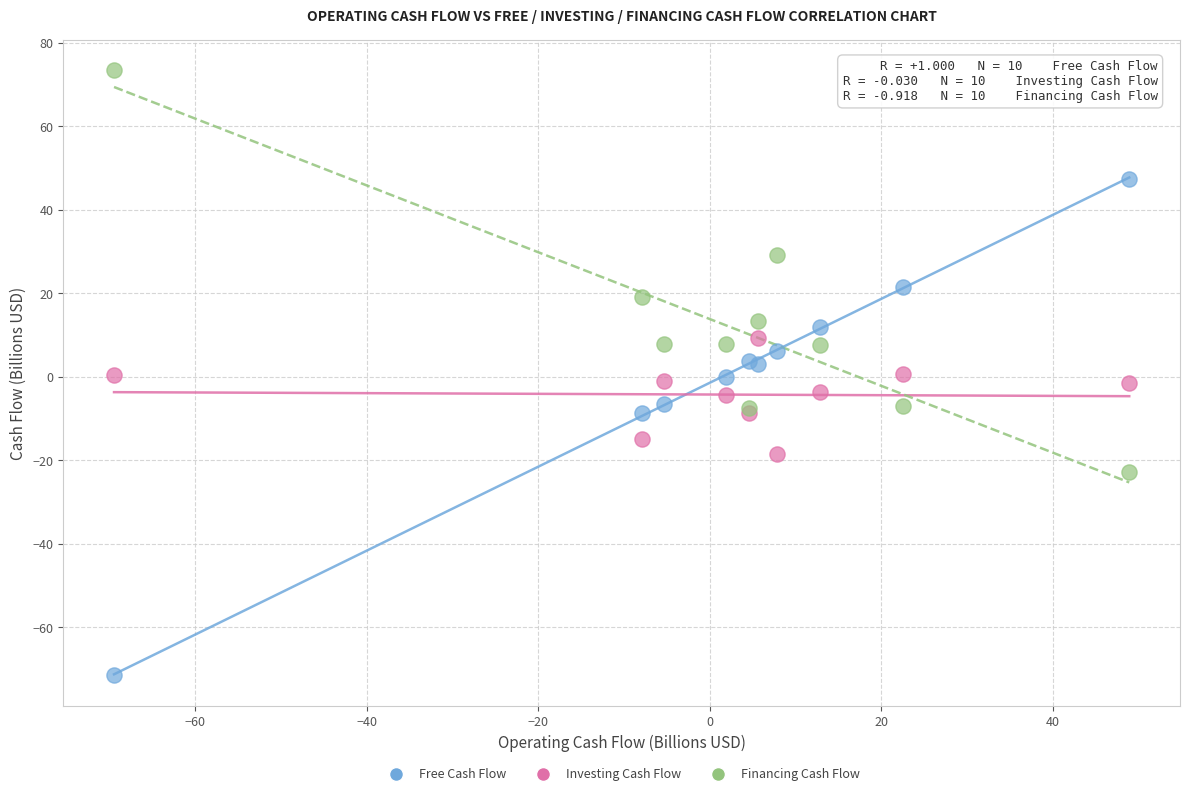

Which series has the largest Y range (max minus min)?

Free Cash Flow